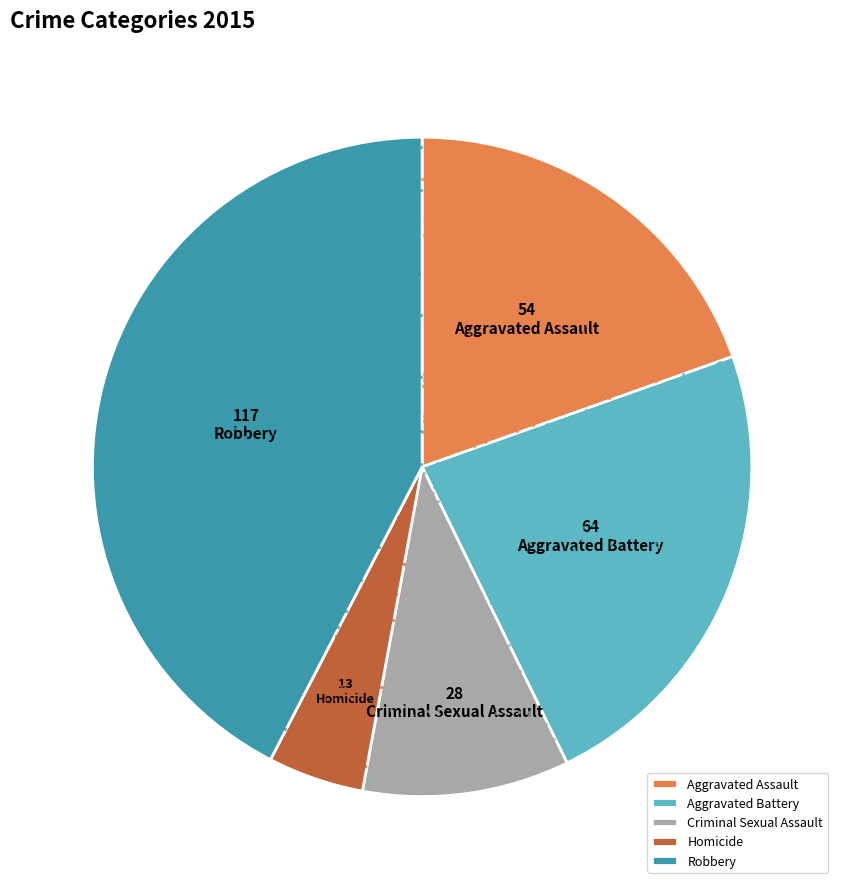

Is there any slice that represents more than half of the pie?

No